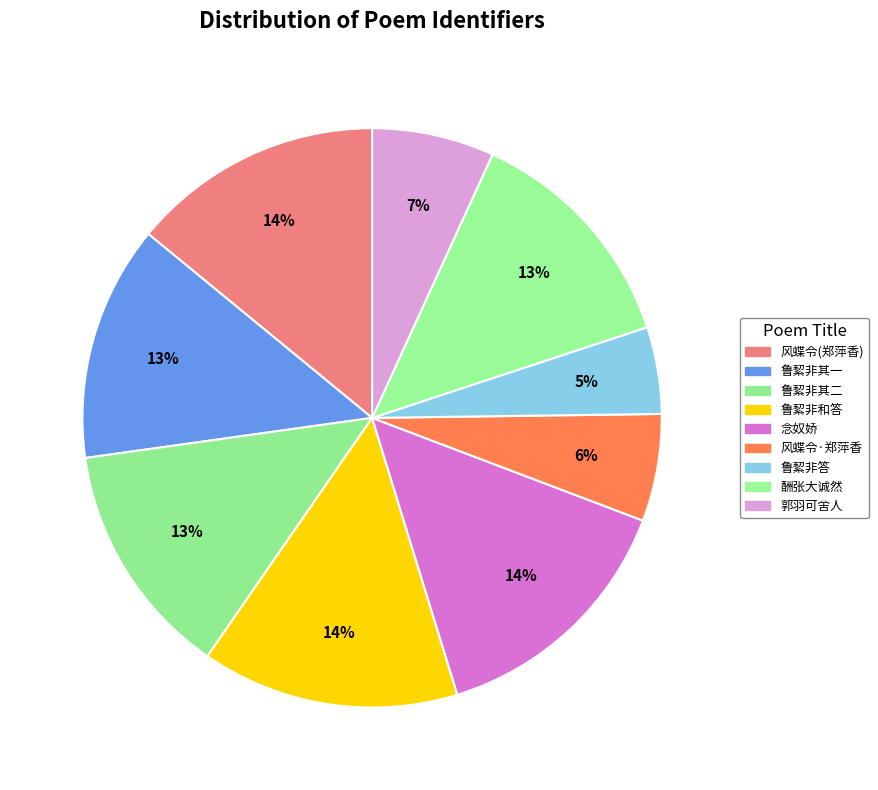

Is there any slice that represents more than half of the pie?

No